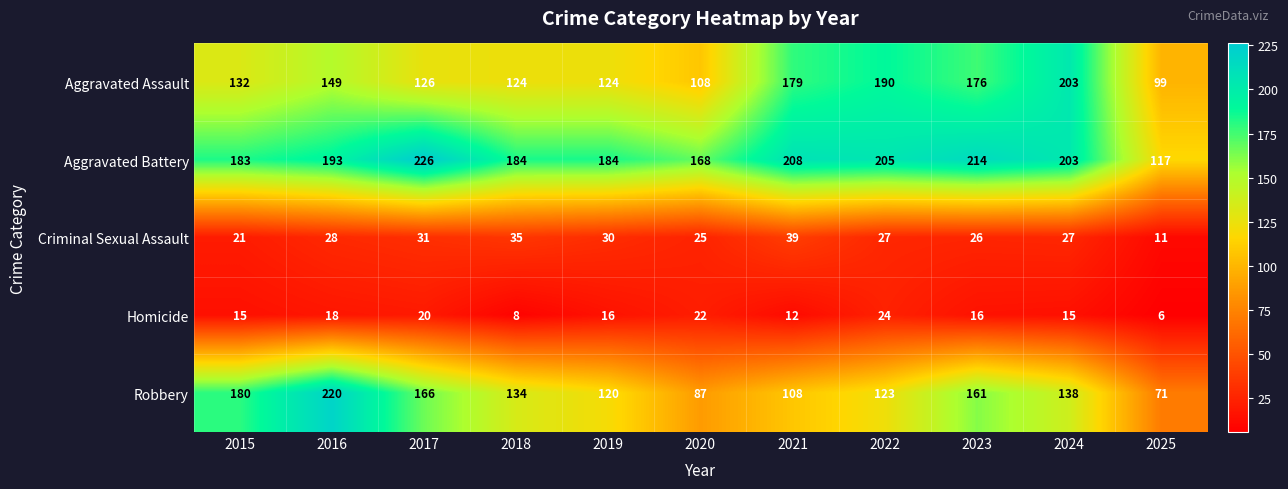

What is the average value of the Criminal Sexual Assault series?

27